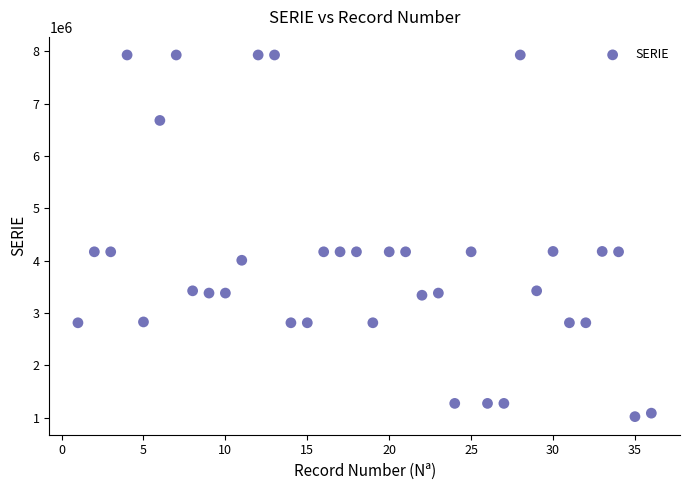

What is the range of Y values (max minus min)?

6908536